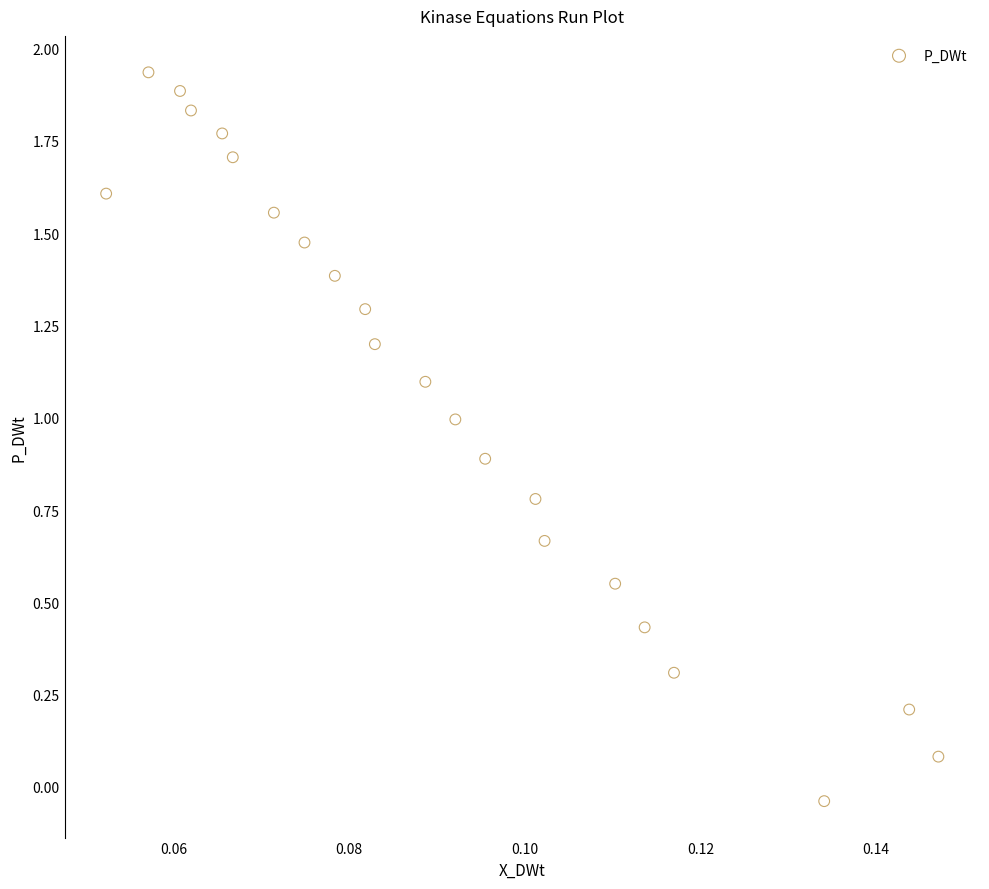

What is the range of Y values (max minus min)?

2.0